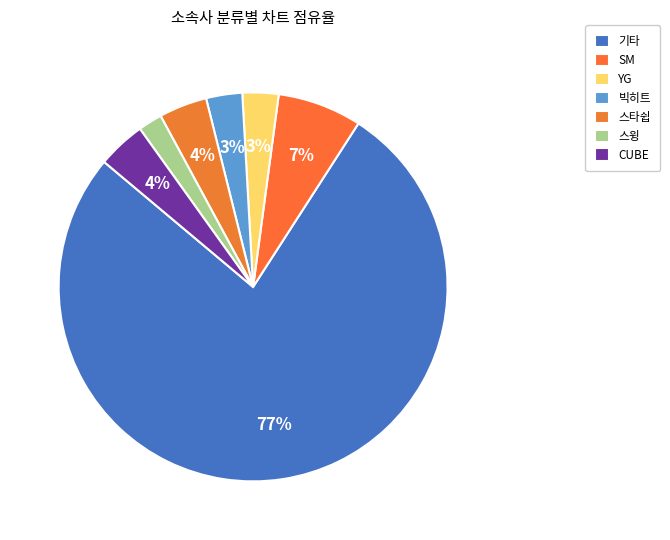

Which category has the biggest portion of the pie?

기타